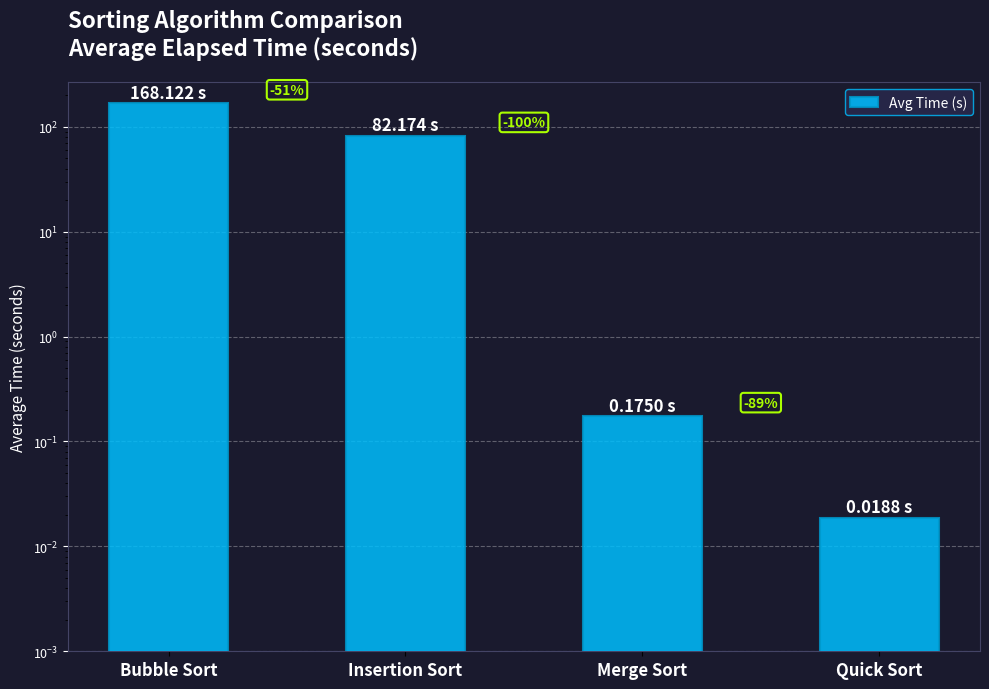

What is the change in value from Bubble Sort to Merge Sort?

-167.9